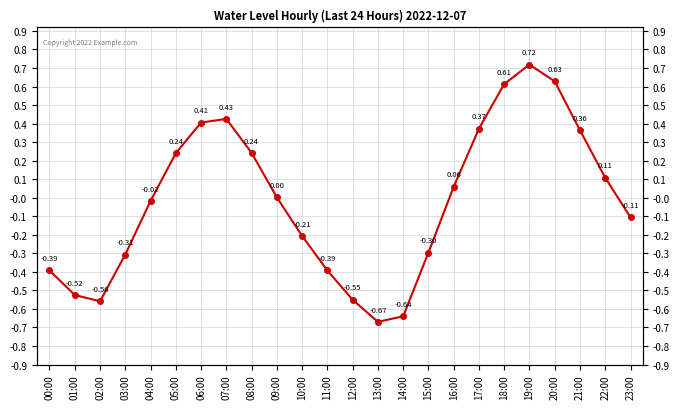

Rank the categories by value from highest to lowest.

19:00, 20:00, 18:00, 07:00, 06:00, 17:00, 21:00, 08:00, 05:00, 22:00, 16:00, 09:00, 04:00, 23:00, 10:00, 15:00, 03:00, 00:00, 11:00, 01:00, 12:00, 02:00, 14:00, 13:00